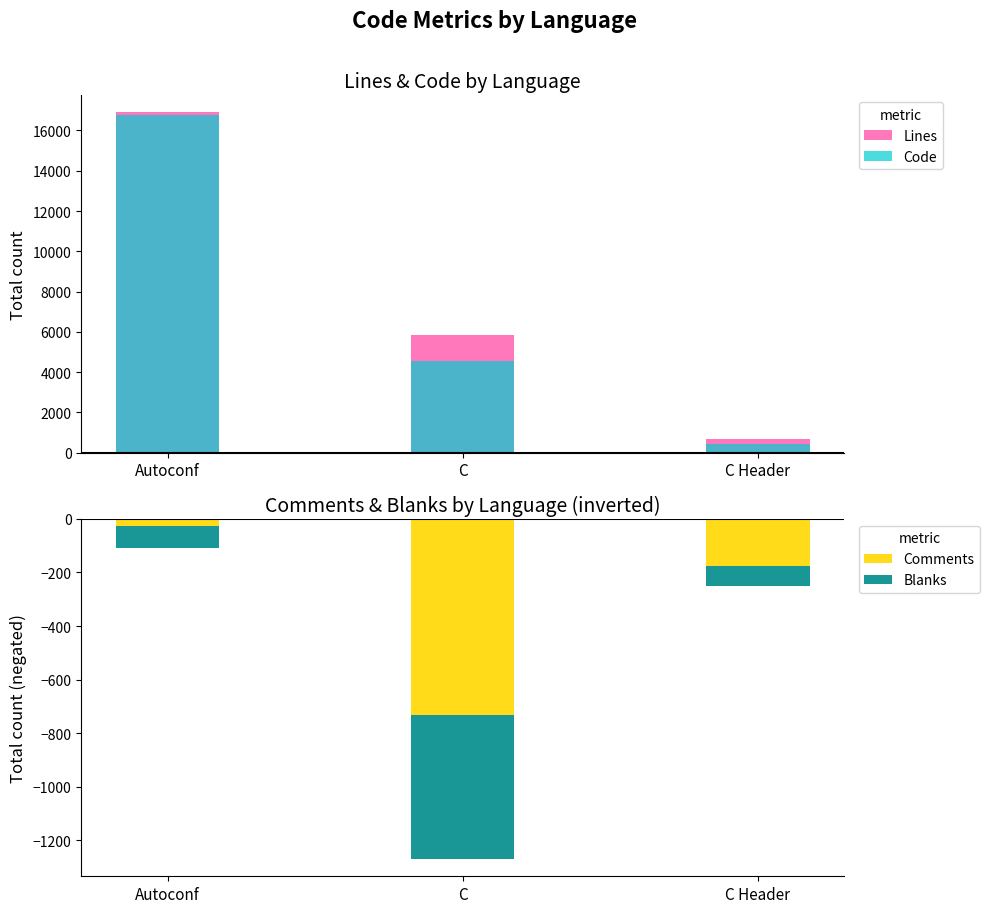

At which label does Lines reach its peak?

Autoconf